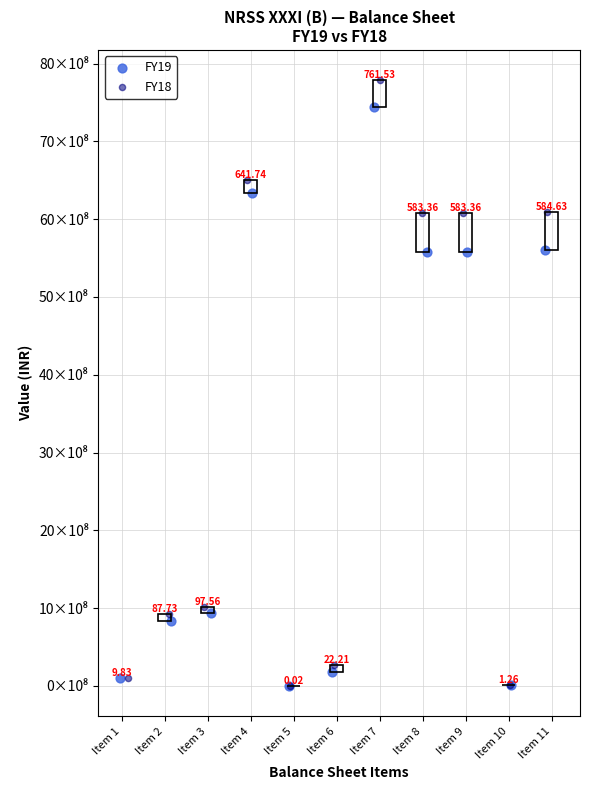

Which series contains the highest Y value?

FY18